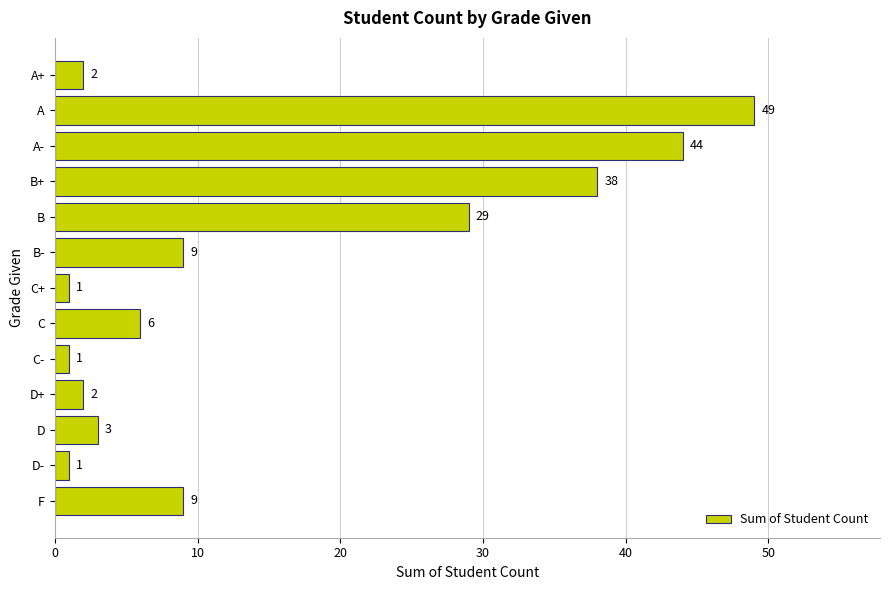

Between C+ and D, which is larger?

D